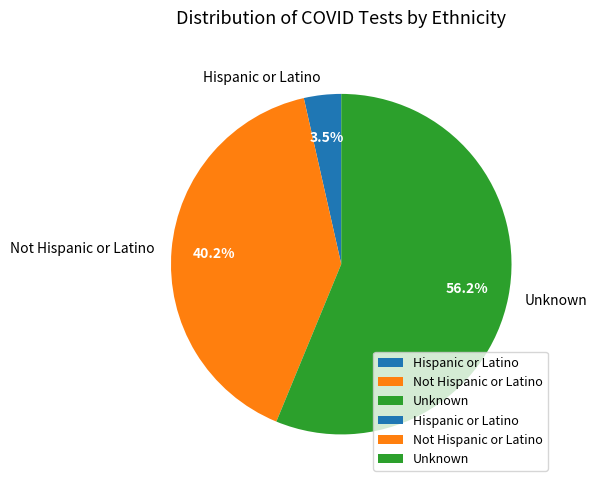

To the nearest percent, what percentage of the pie is Unknown?

56%